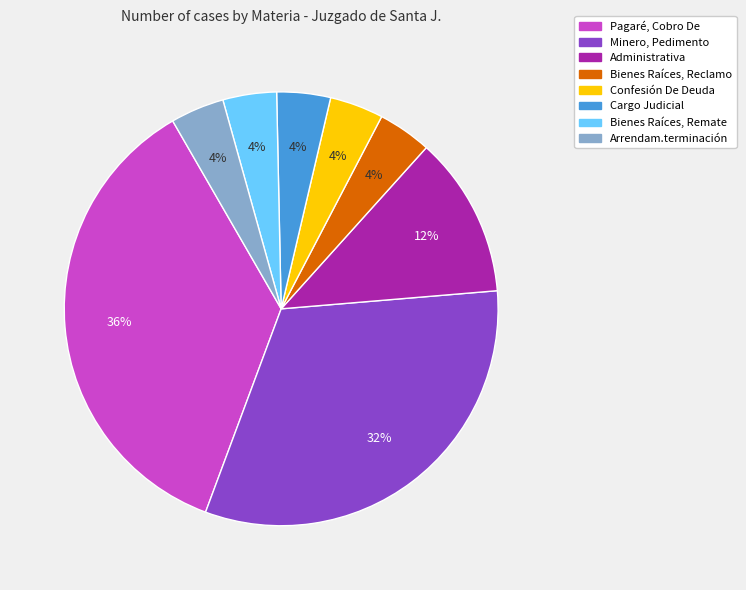

To the nearest percent, what is the difference between the largest and smallest slice percentages?

32%